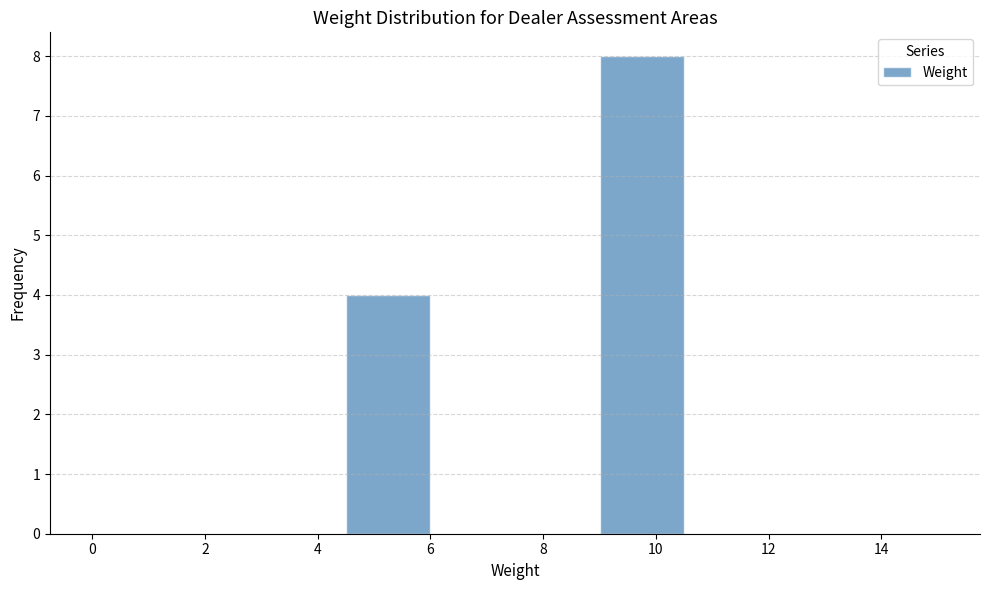

Over which range of the x-axis is the bar tallest?

9.0 to 10.5